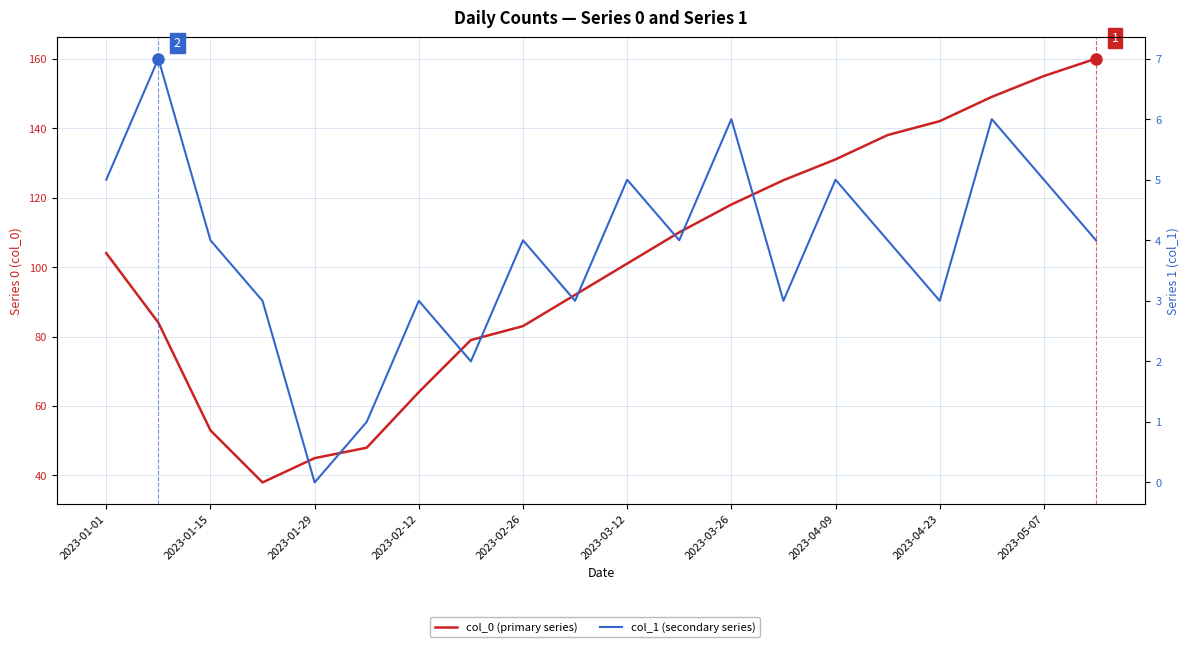

True or false: col_1 (secondary series) and col_0 (primary series) intersect in this chart.

False